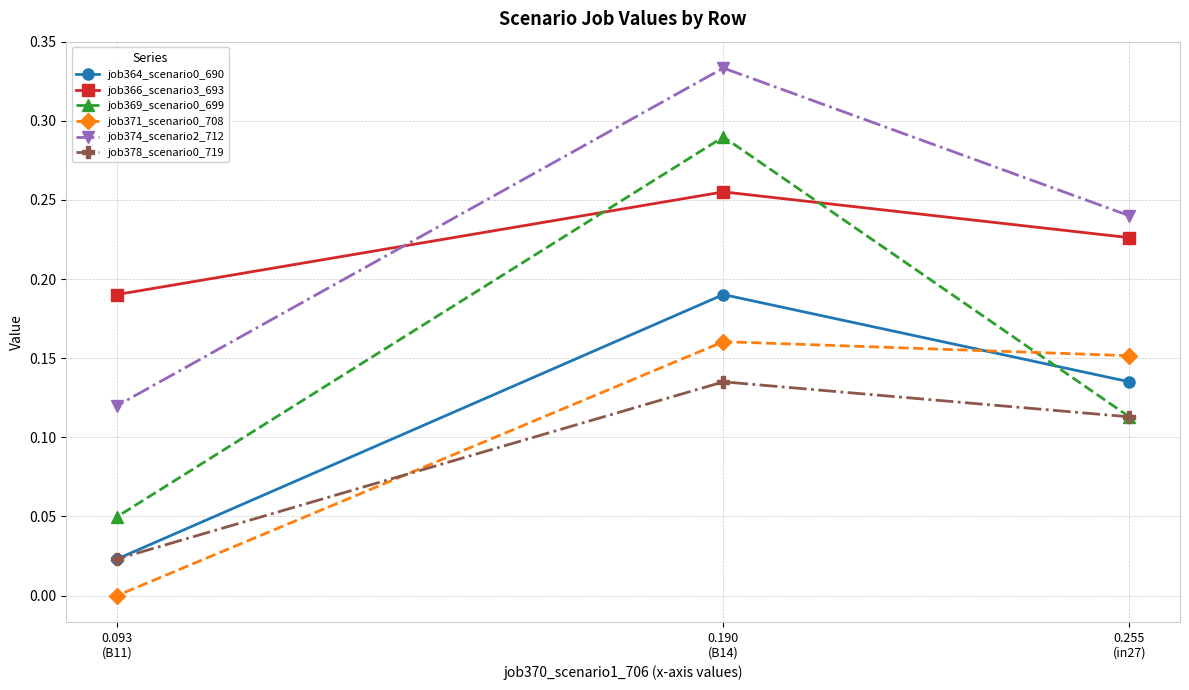

Read the job364_scenario0_690 value at 0.255
(in27).

0.1